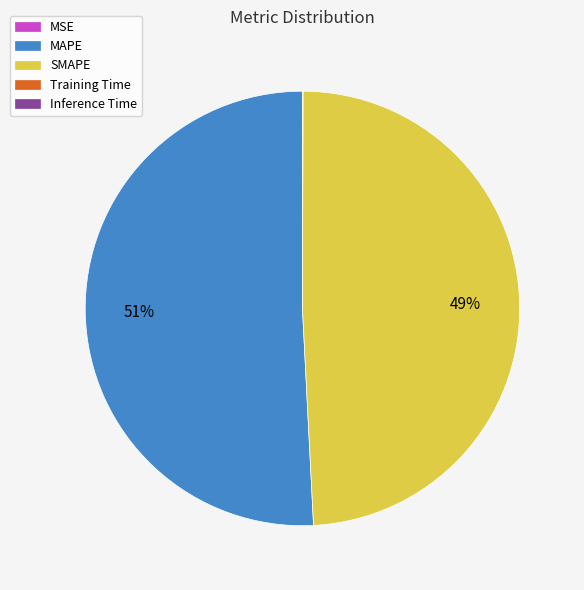

What is the largest slice in the pie chart?

MAPE